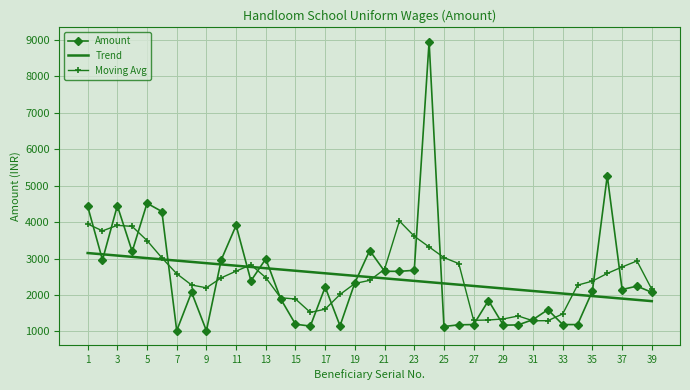

What is the minimum value shown in the chart?

1020.0